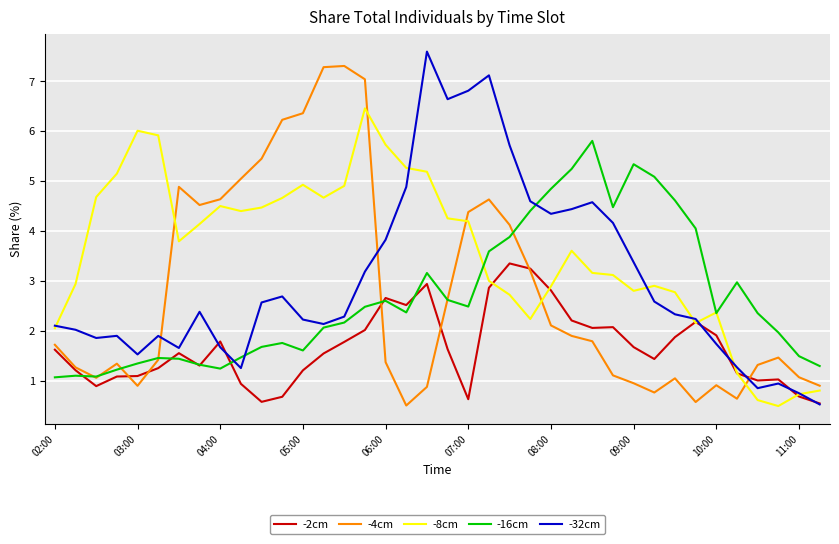

What is the greatest value displayed?

7.6